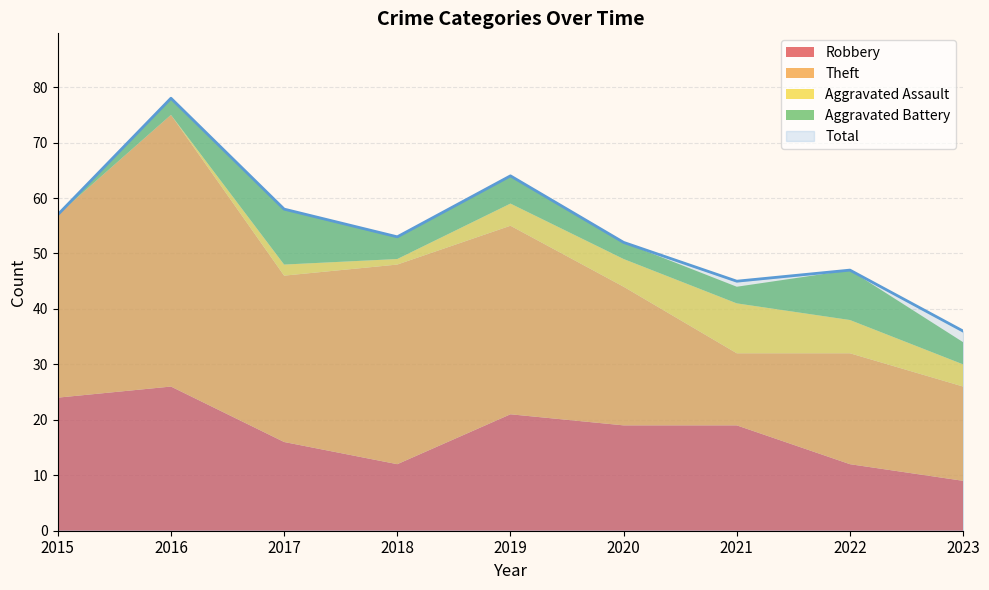

The Total series shows 19 at 2018. True or false?

False